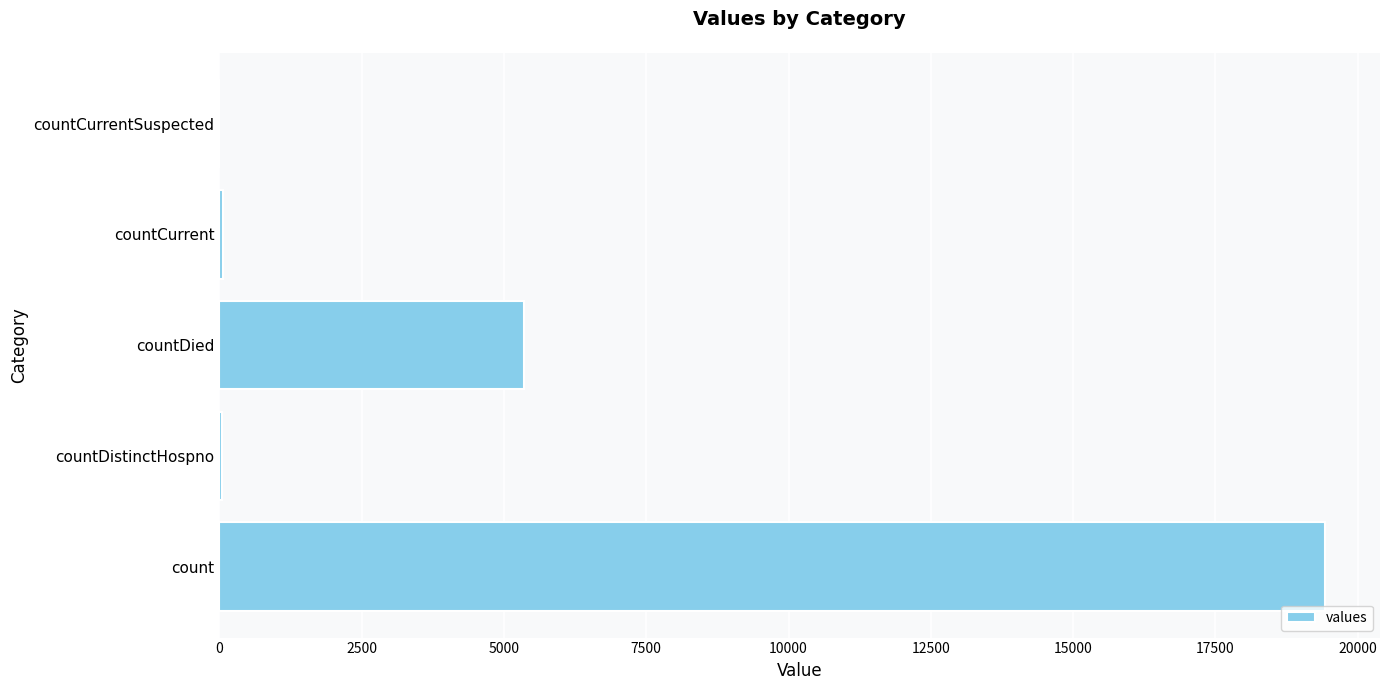

Which has a higher value, countDied or countCurrentSuspected?

countDied